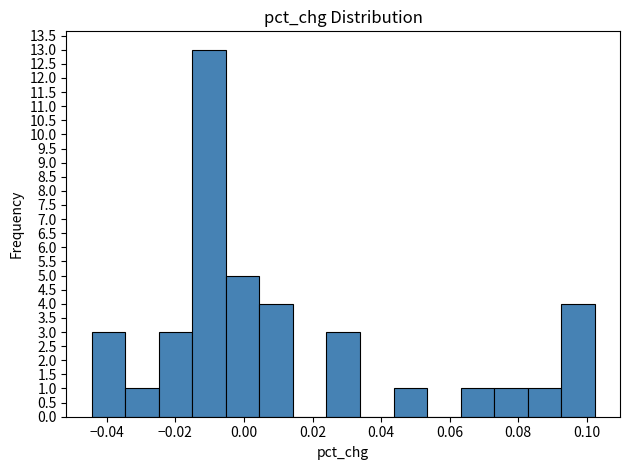

Reading left to right, list every bar in this chart as the range it spans on the x-axis followed by its height. Neither the bar edges nor the heights are printed on the chart, so give them approximately, as read against the axes.

-0.044 to -0.034: 3
-0.034 to -0.024: 1
-0.024 to -0.016: 3
-0.016 to -0.006: 13
-0.006 to 0.004: 5
0.004 to 0.014: 4
0.014 to 0.024: 0
0.024 to 0.034: 3
0.034 to 0.044: 0
0.044 to 0.054: 1
0.054 to 0.064: 0
0.064 to 0.072: 1
0.072 to 0.082: 1
0.082 to 0.092: 1
0.092 to 0.102: 4